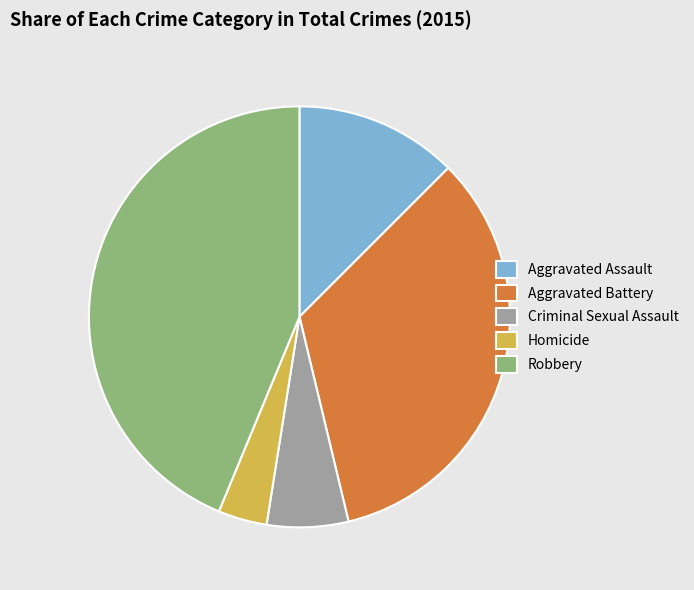

Is it true that Aggravated Assault is 4% of the pie?

False